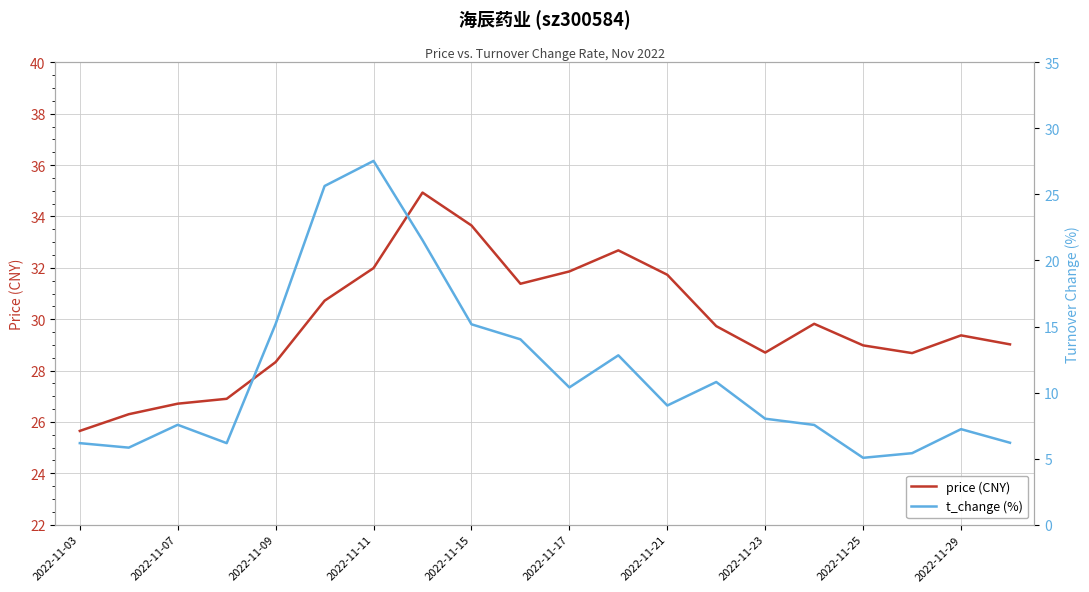

True or false: price (CNY) has more than 0 points higher than both neighbors.

True